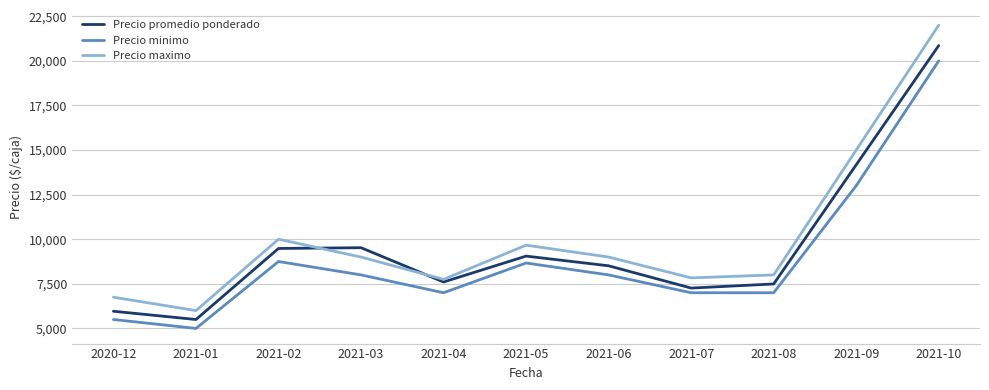

How many interior local valleys does the Precio maximo series have?

3